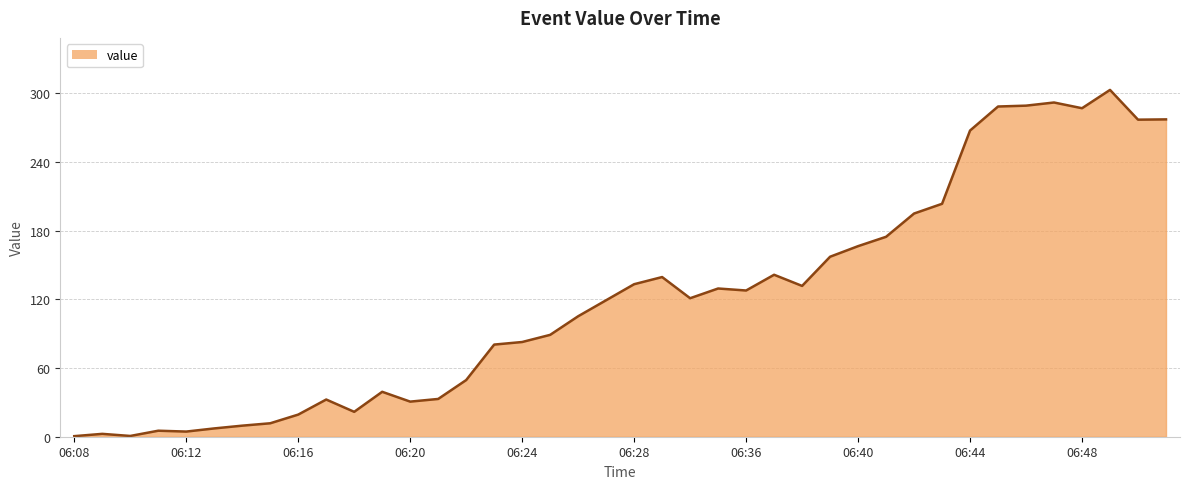

What is the difference between the maximum and minimum values?

302.5